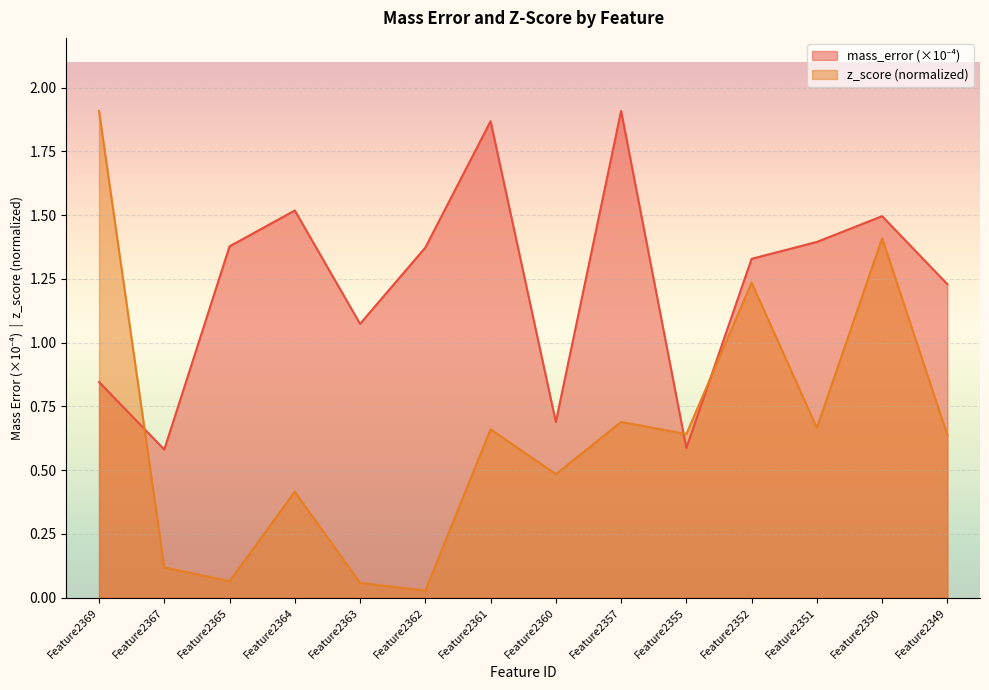

Which series changed the most between Feature2361 and Feature2350?

z_score (normalized)